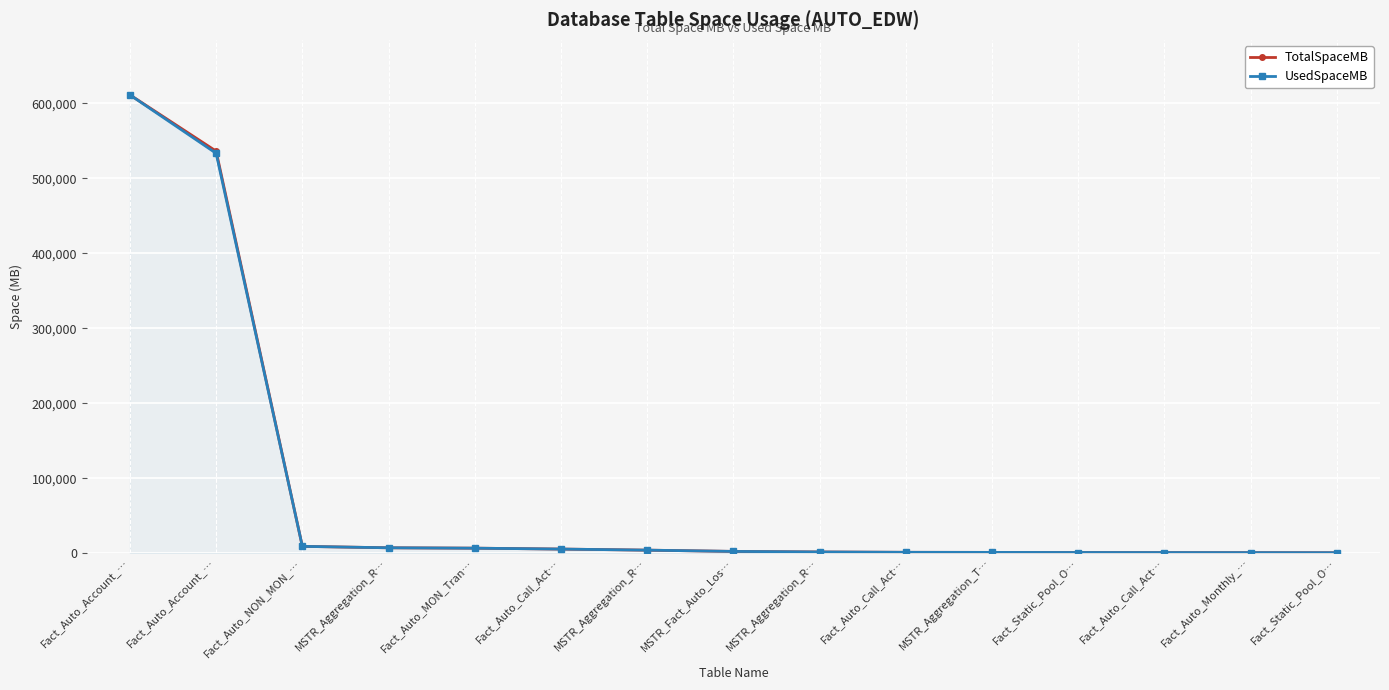

How many lines are shown in the chart?

2